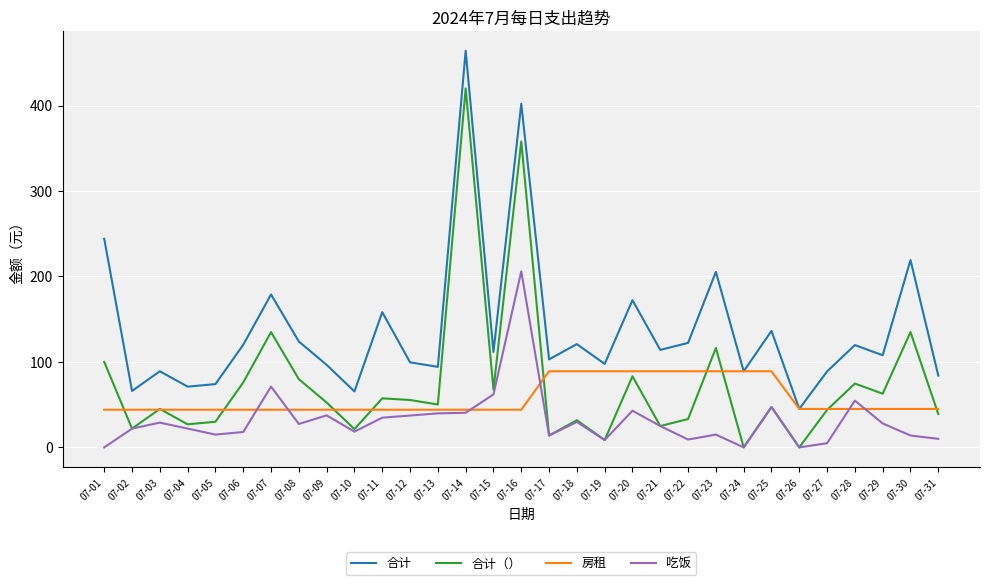

Which series has the widest spread of values?

合计（）